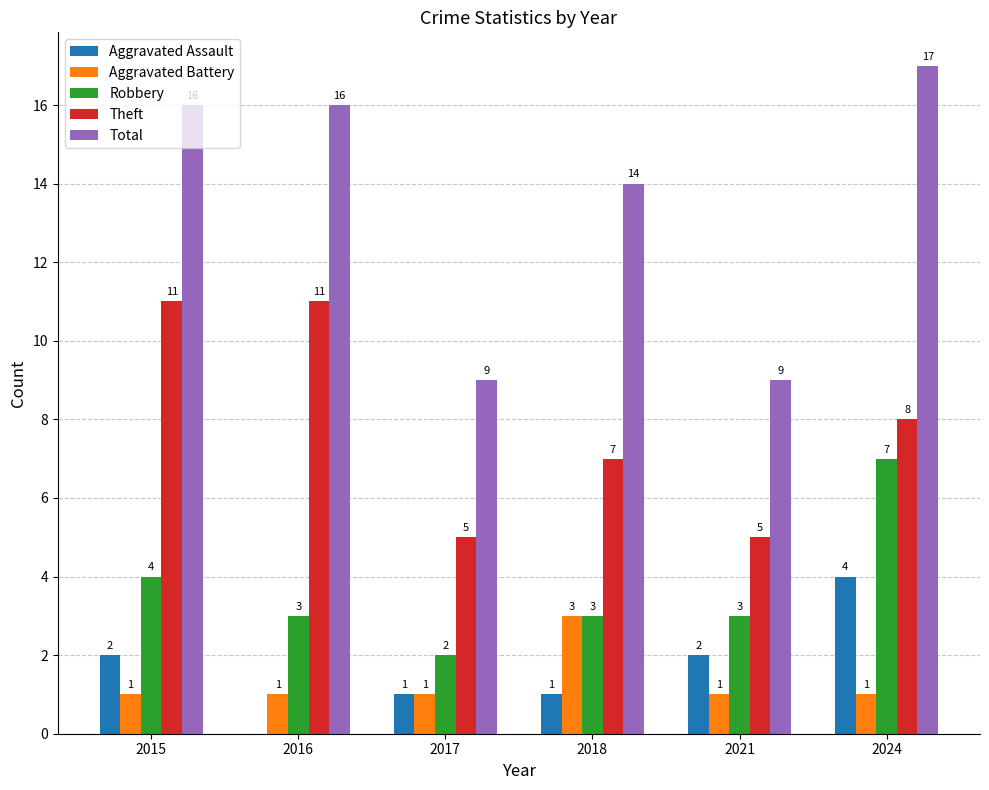

How many Robbery values are between 3 and 4?

4